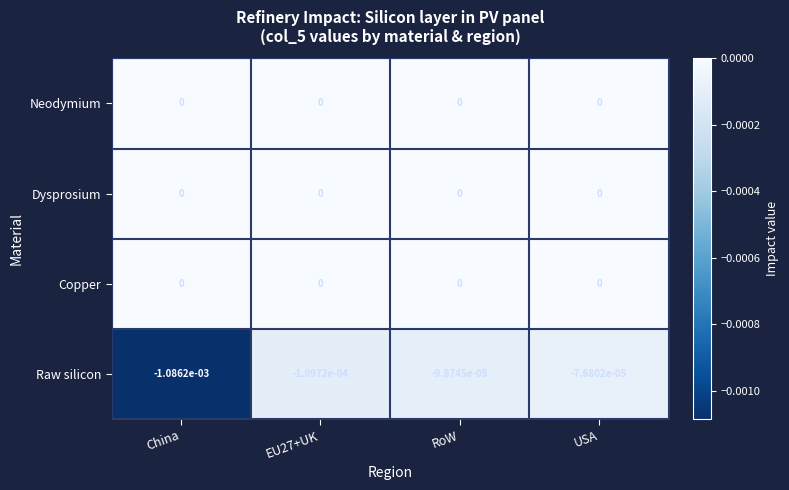

Is it true that Neodymium equals 0.0 at RoW?

True